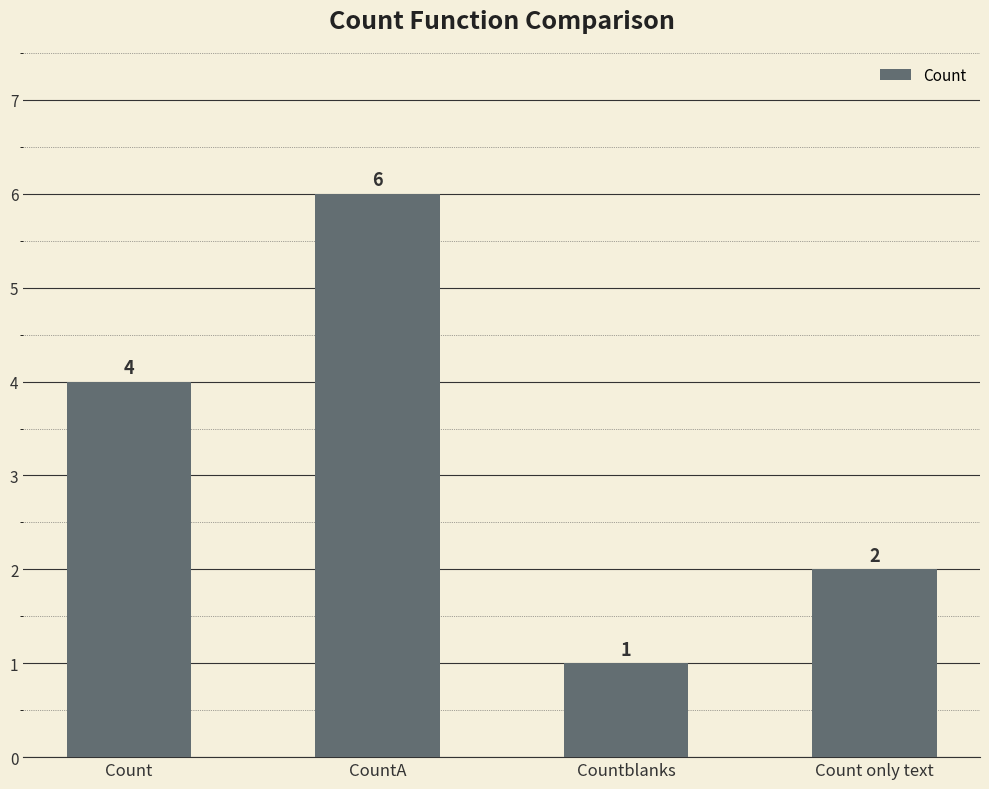

List the labels in order of value, smallest first.

Countblanks, Count only text, Count, CountA